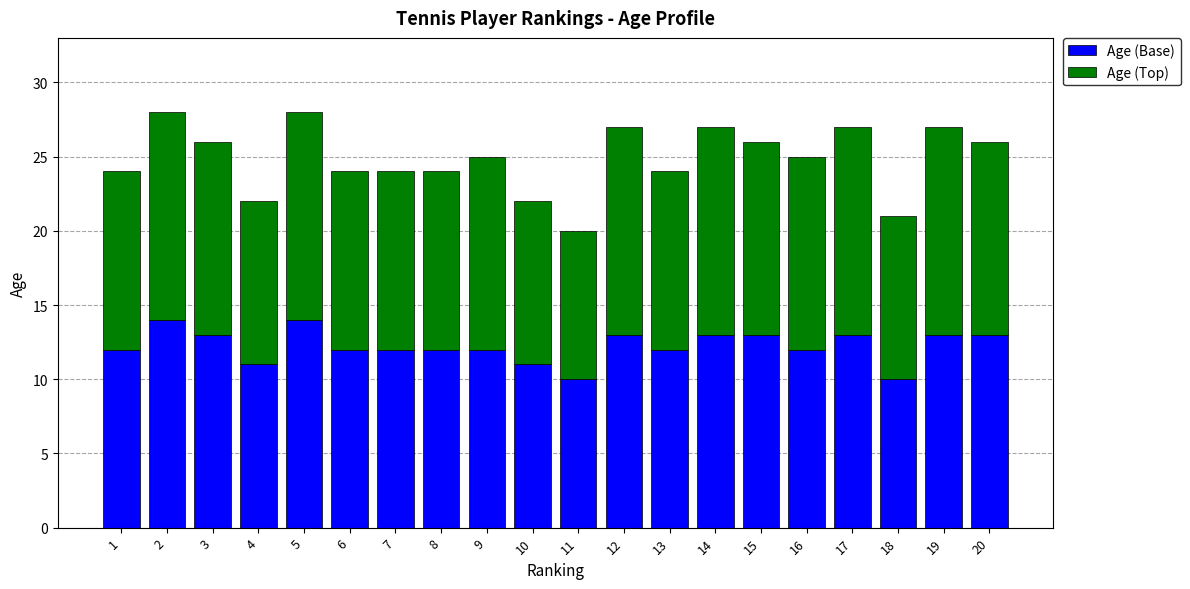

What is the sum of all Age (Base) values?

245